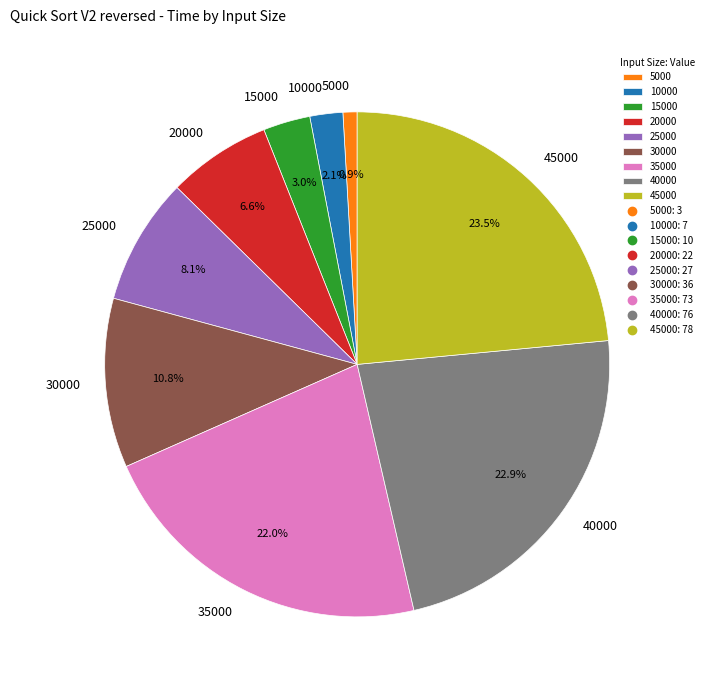

The 35000 slice represents 33% of the pie. True or false?

False